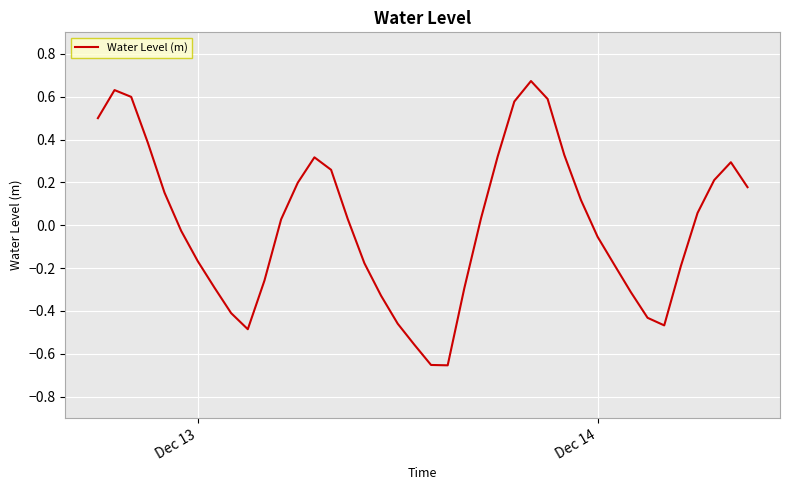

How many distinct data groups are displayed?

1